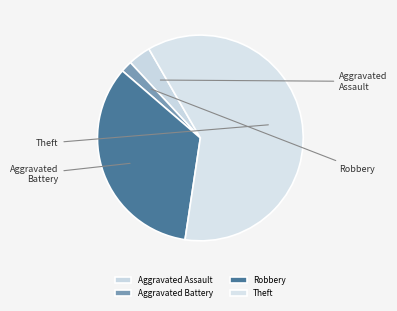

What is the largest slice in the pie chart?

Theft